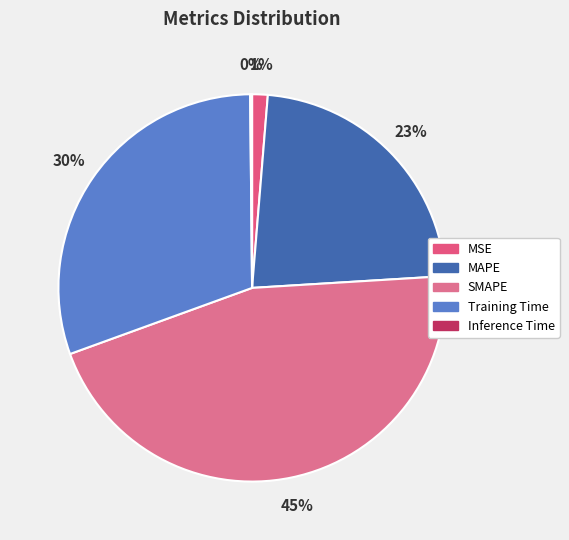

Rank the categories by value from highest to lowest.

SMAPE, Training Time, MAPE, MSE, Inference Time